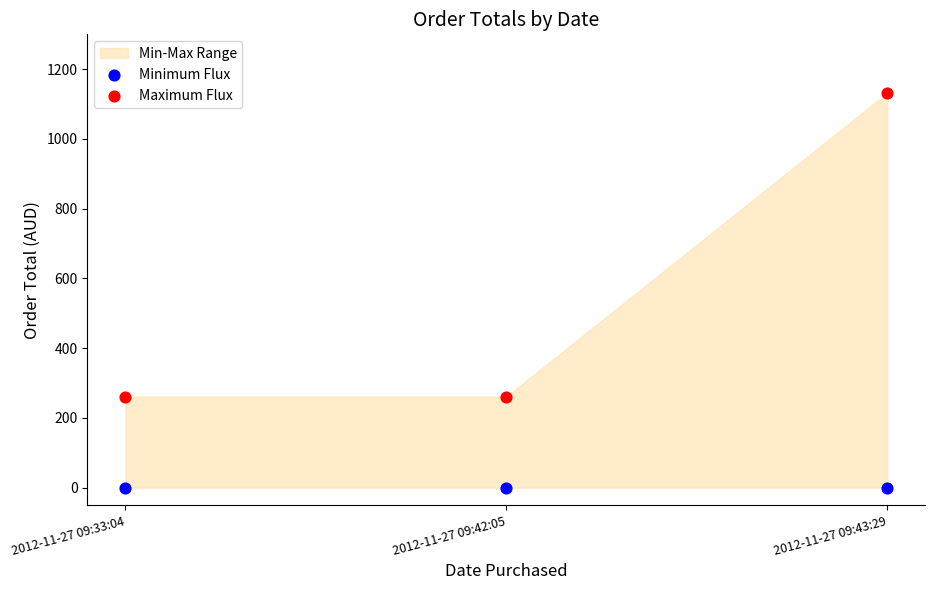

Across all data points, what is the average Y value?

275.8